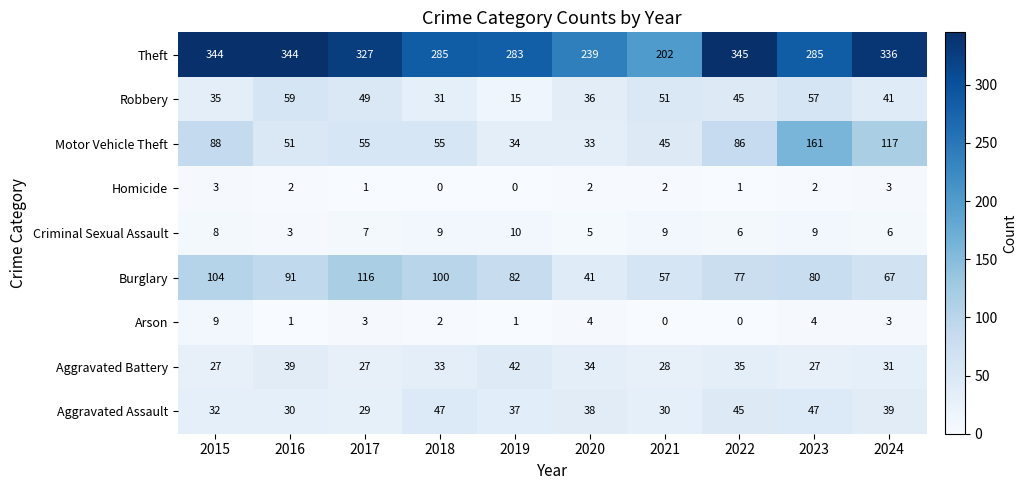

What is the difference between the maximum and second lowest values in the Criminal Sexual Assault series?

5